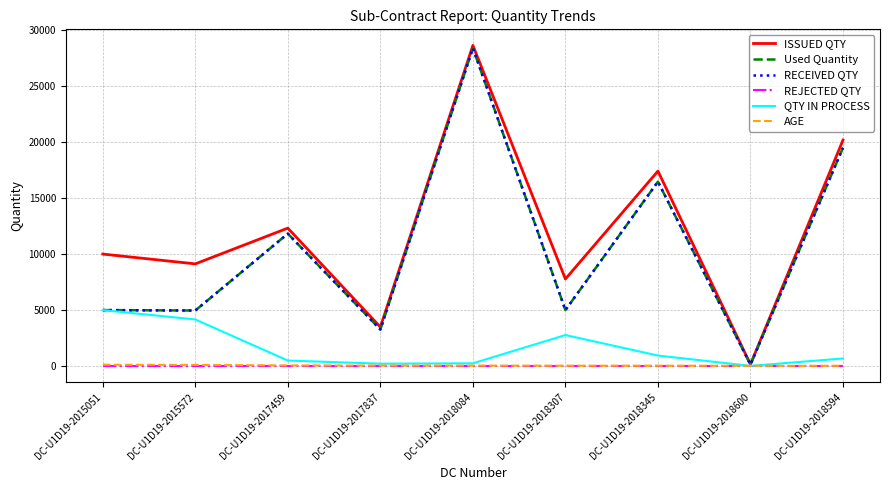

Is this an area chart (filled region under the line)?

No